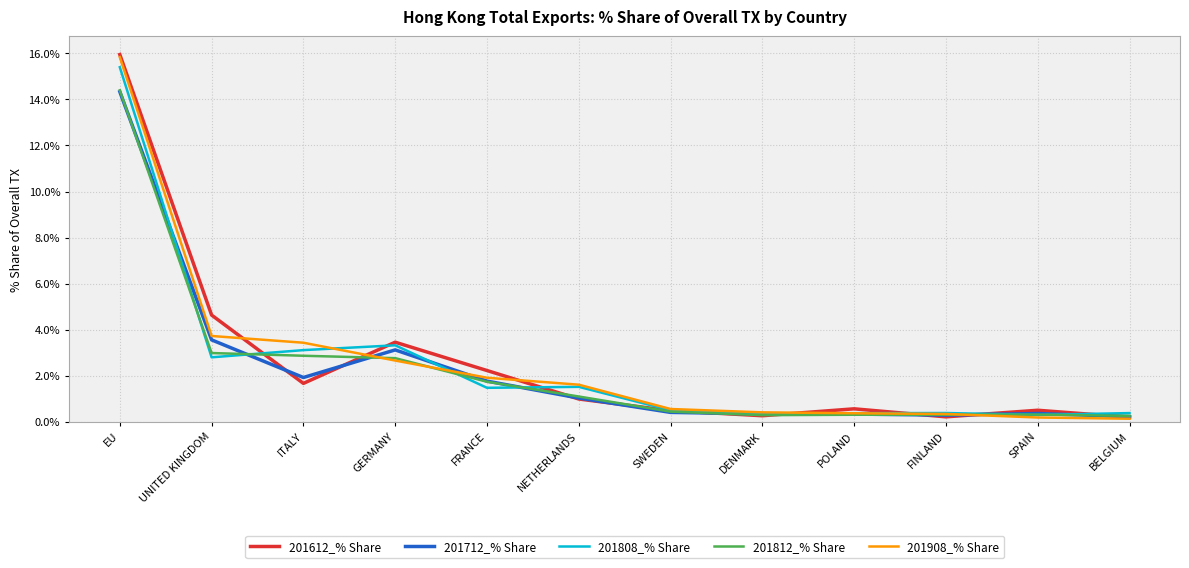

True or false: 201908_% Share has a value of 0.6 at SWEDEN.

True